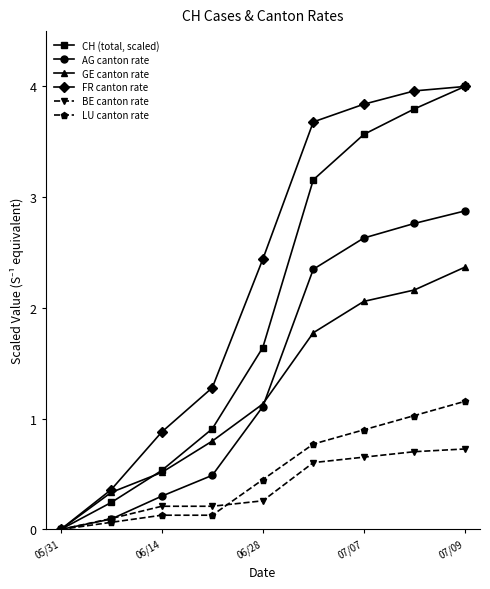

What is the value of the BE canton rate point at the 6th from the left?

0.6